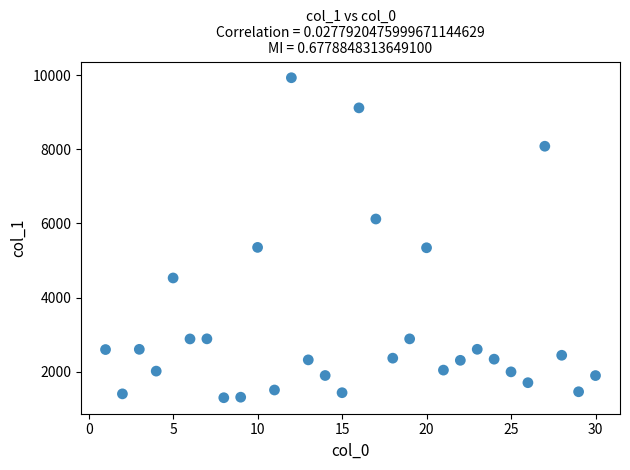

What is the range of Y values (max minus min)?

8623